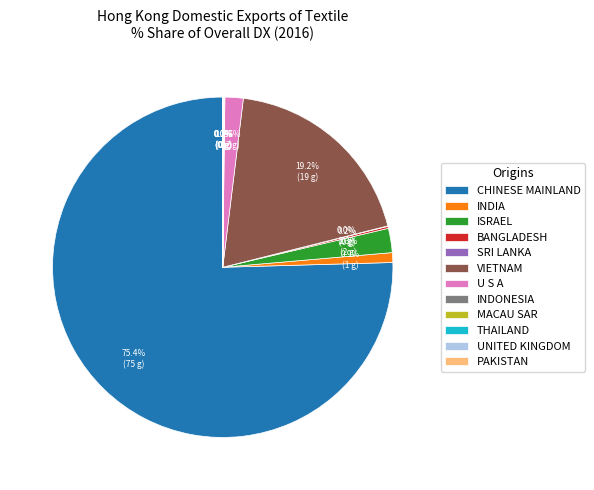

What is the largest slice in the pie chart?

CHINESE MAINLAND